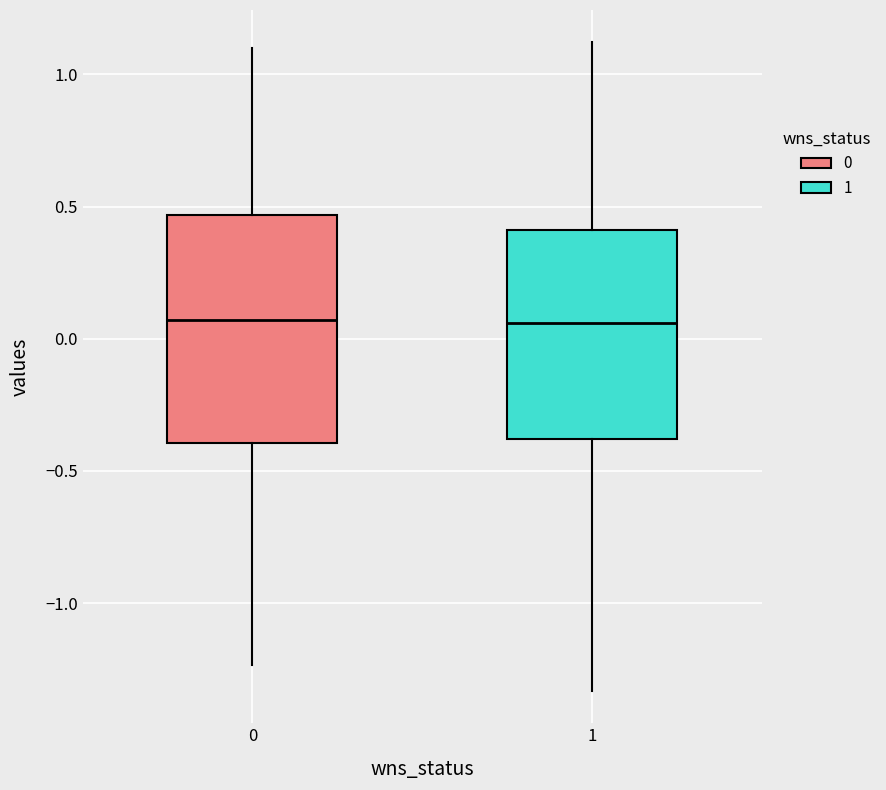

Reading left to right, transcribe this box plot: for each box, give where its median line is, the range the box spans, and where its two whiskers end, as read against the y-axis. The values are not printed on the chart, so give them approximately, as read against the axis.

0: median 0.05, box -0.40 to 0.45, whiskers -1.25 to 1.10
1: median 0.05, box -0.40 to 0.40, whiskers -1.35 to 1.10